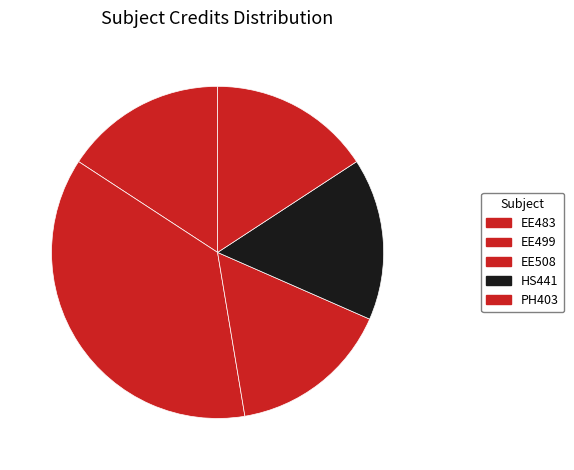

How many slices are in this pie chart?

5